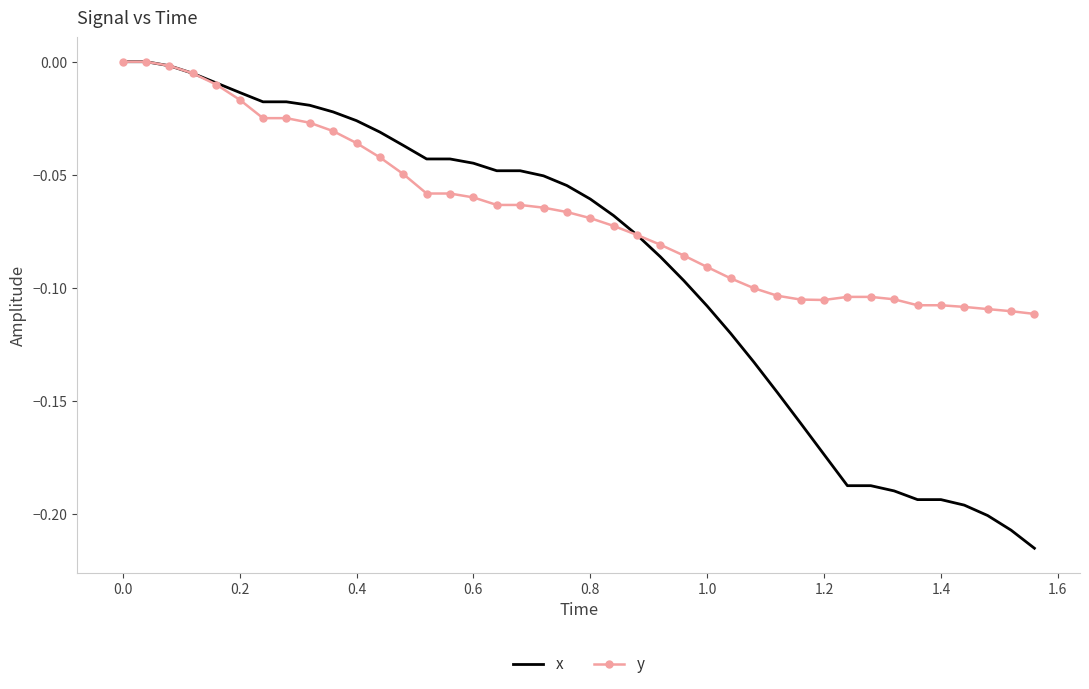

What is the sum of all y values?

-2.7